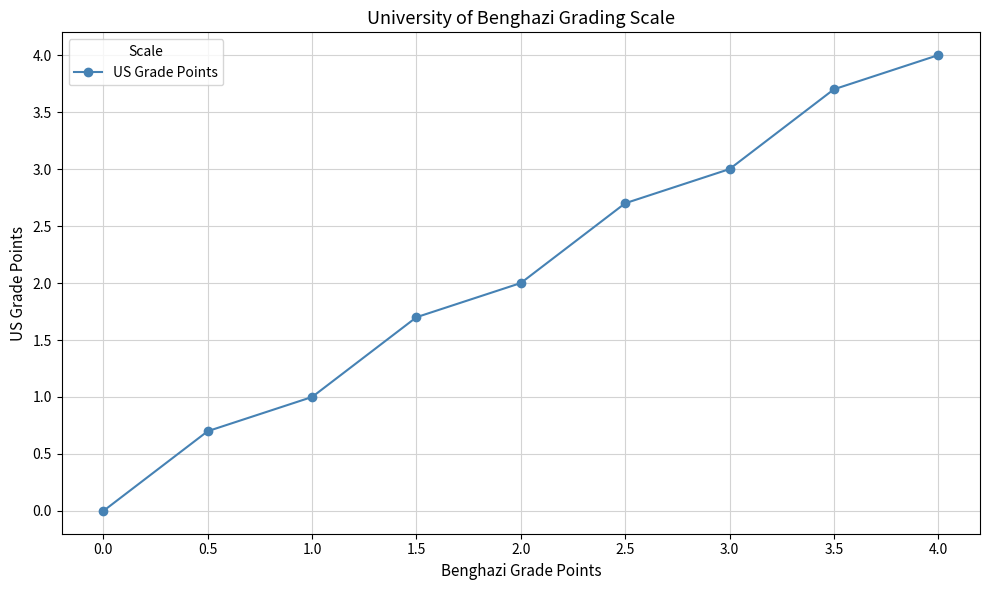

True or false: the data shows 0.0 at 0.0.

True